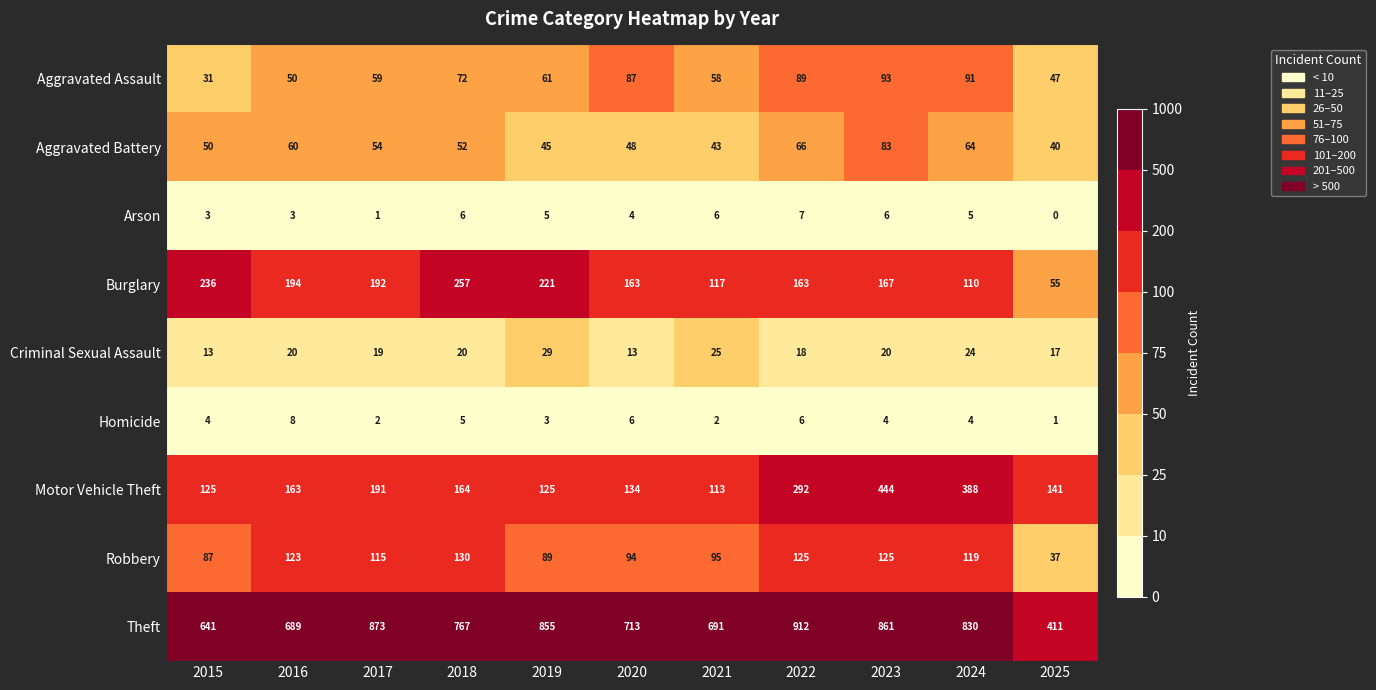

At how many categories does at least one series exceed 4?

11